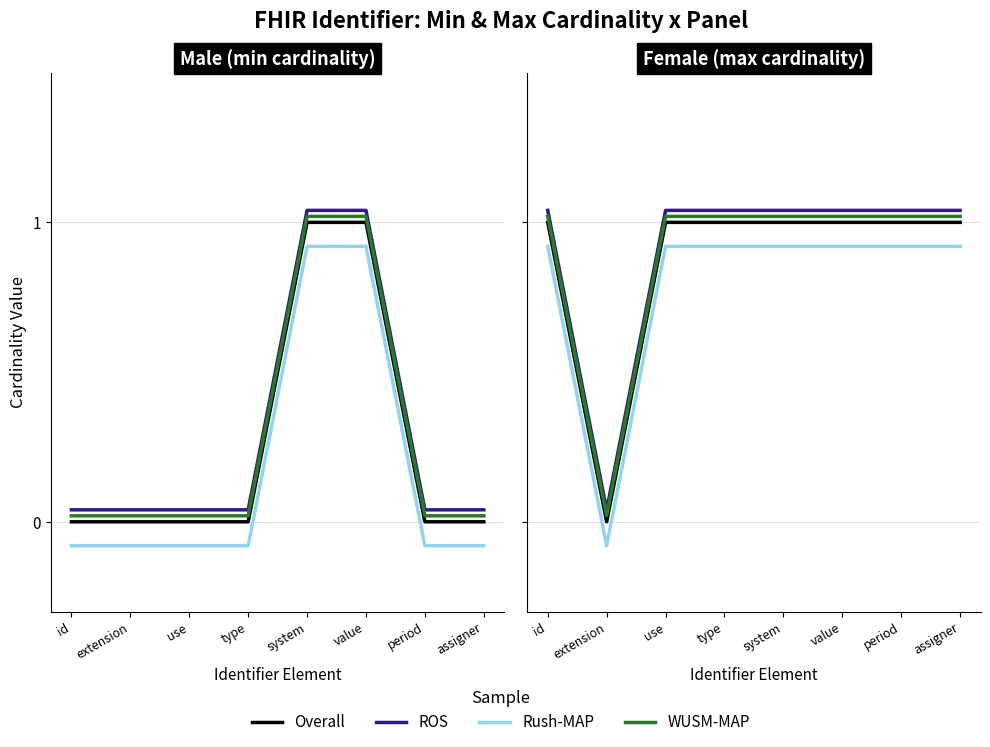

What is the difference between the highest and lowest values at system?

0.1